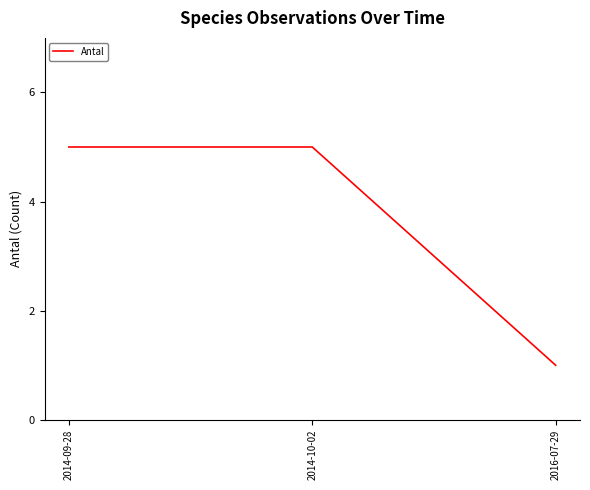

Reading left to right, list all the values displayed in this chart.

2014-09-28=5	2014-10-02=5	2016-07-29=1